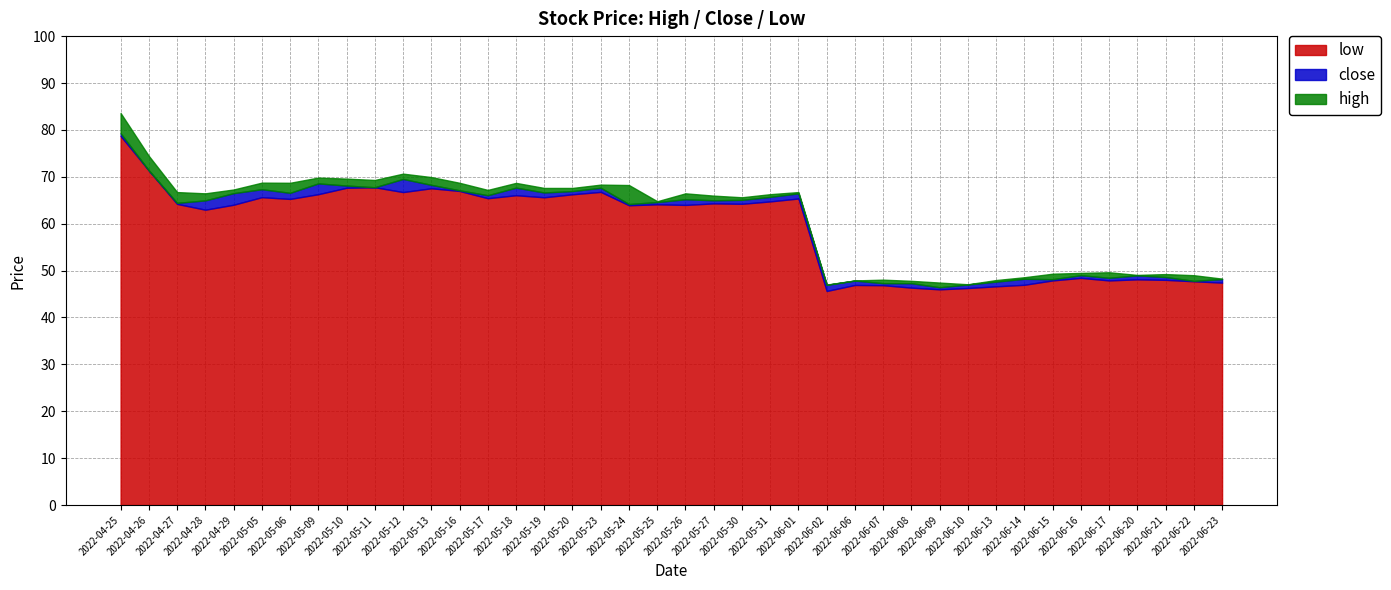

What is the total value across all series at 2022-05-05?

68.8